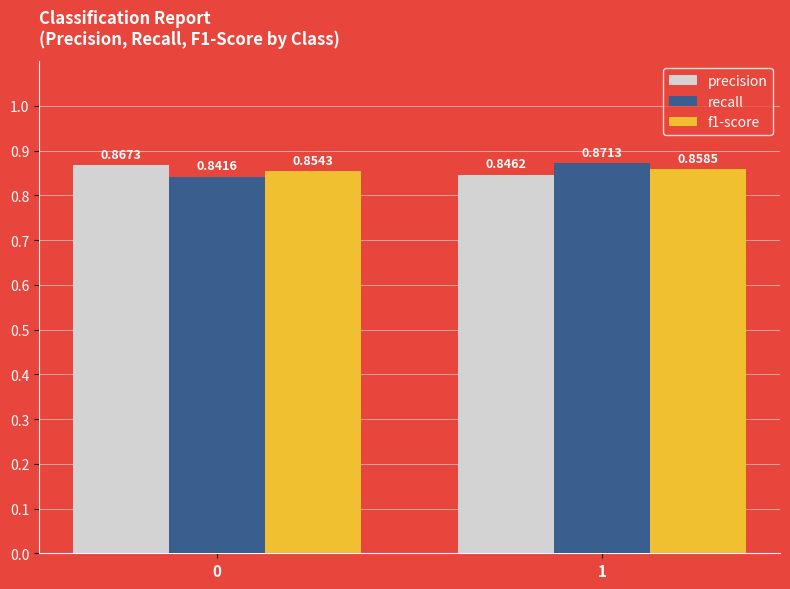

Rank the series by their maximum value, from lowest to highest.

f1-score, precision, recall